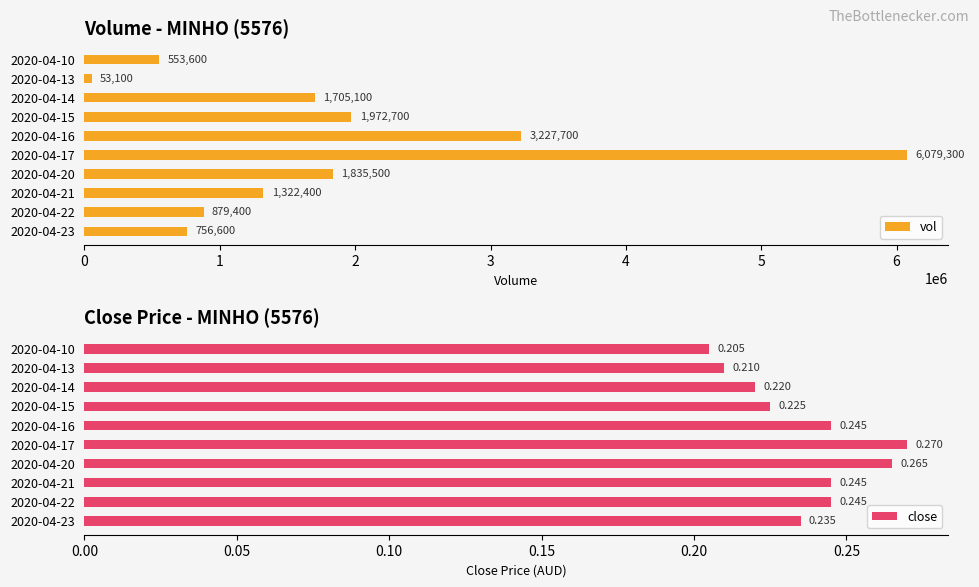

What is the value of the vol bar at the 1st from the left?

553600.0